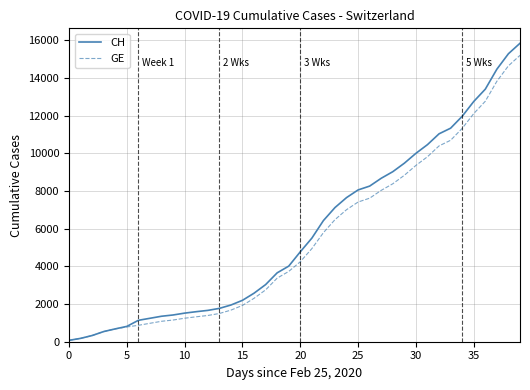

What is the maximum value for GE?

15208